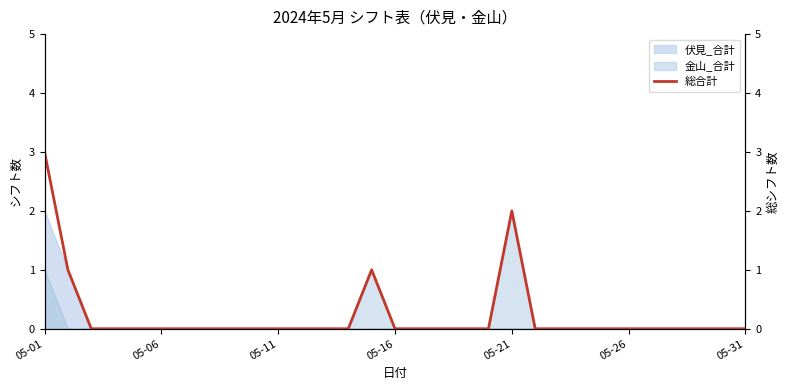

True or false: 伏見_合計 has a value of 0 at 05-26.

True